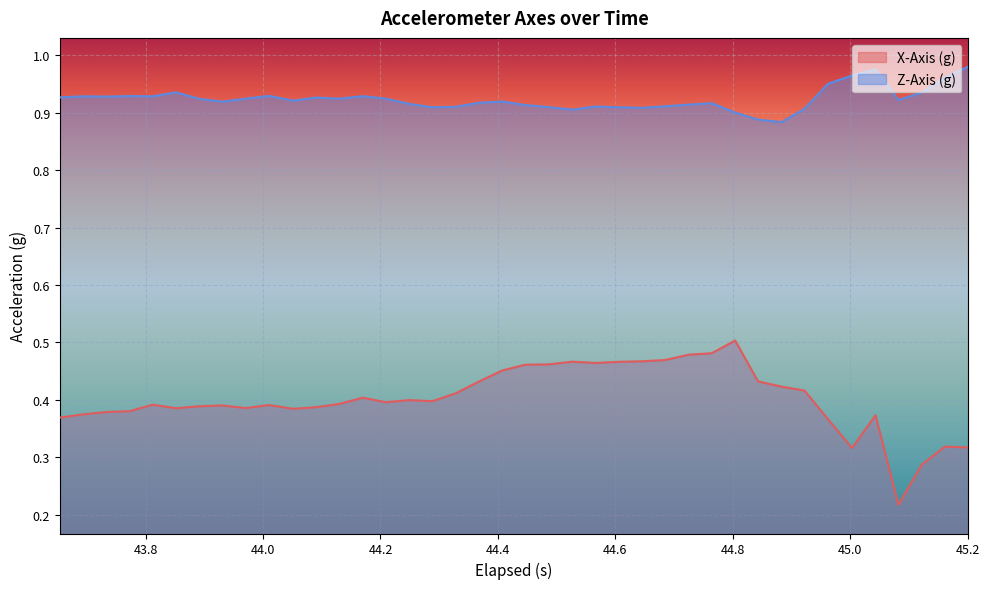

Which series has the widest spread of values?

X-Axis (g)